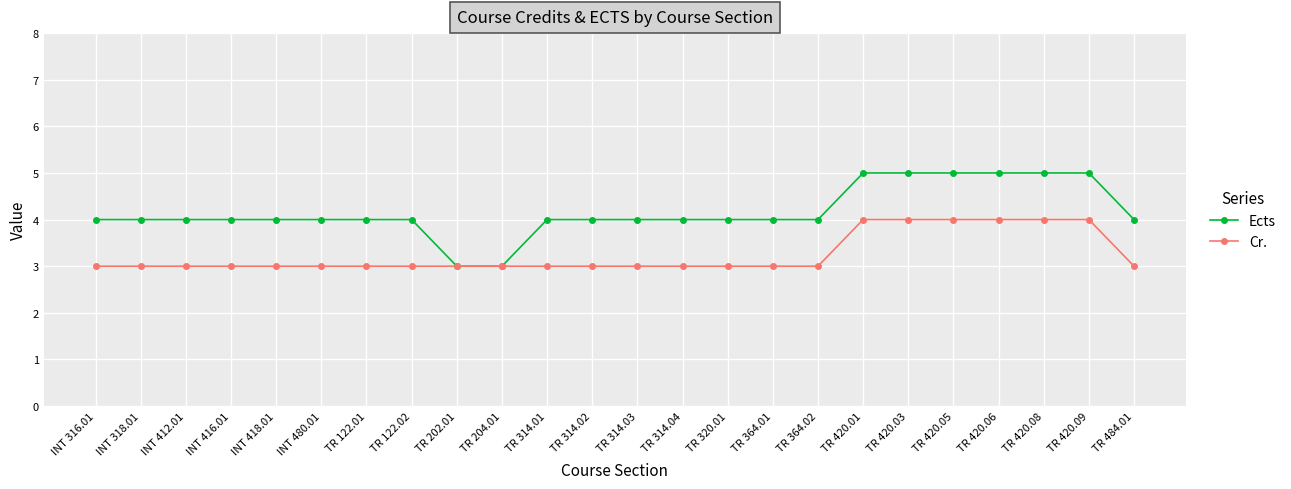

What is the highest value of the Ects series?

5